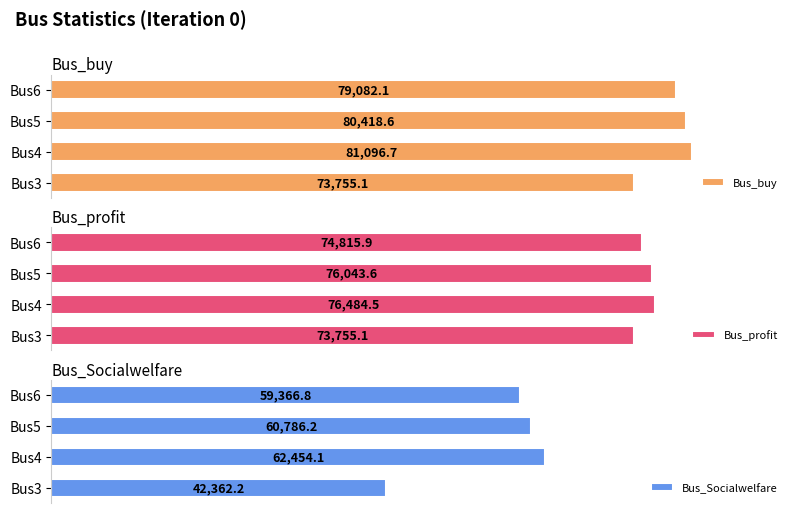

Where is Bus_buy nearest to the value 77425?

Bus6